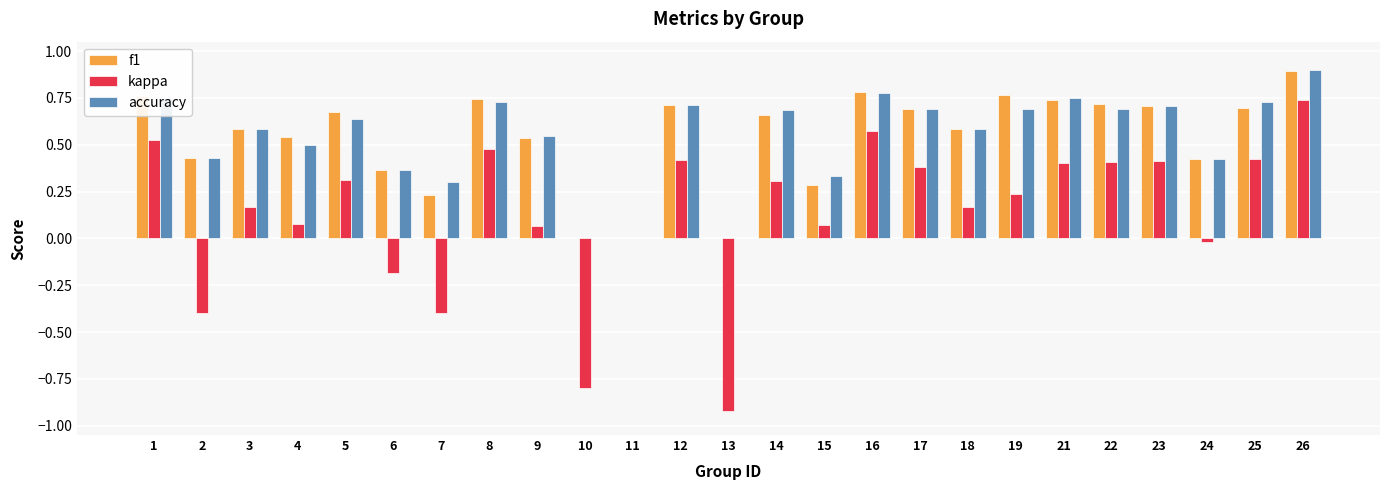

How many distinct data groups are displayed?

3